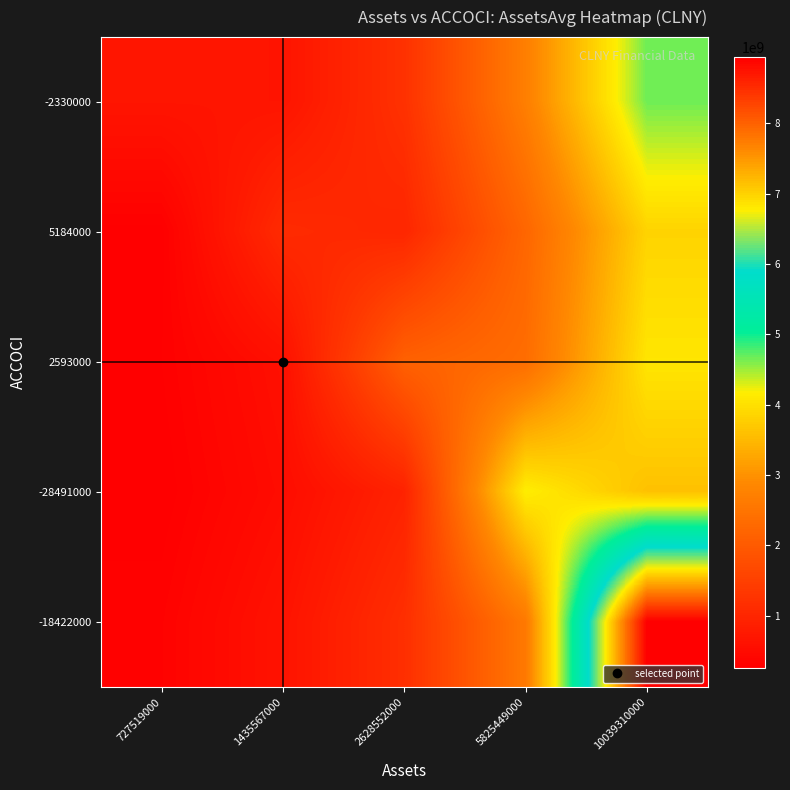

Reading right to left, transcribe all the data shown in this chart.

-2330000: 10039310000=4661549055.1	5825449000=2704928554.0	2628552000=1220514566.4	1435567000=666576287.9	727519000=675617250.0
5184000: 10039310000=3842349956.3	5825449000=2229576904.2	2628552000=1006026974.2	1435567000=1098870500.0	727519000=278443697.6
2593000: 10039310000=4063610580.4	5825449000=2357966453.1	2628552000=2127917500.0	1435567000=581074321.9	727519000=294477798.4
-28491000: 10039310000=3596652208.3	5825449000=4174014750.0	2628552000=941696924.9	1435567000=514301801.7	727519000=260638711.0
-18422000: 10039310000=8941968250.0	5825449000=2594350607.8	2628552000=1170619720.3	1435567000=639326534.1	727519000=323998950.1